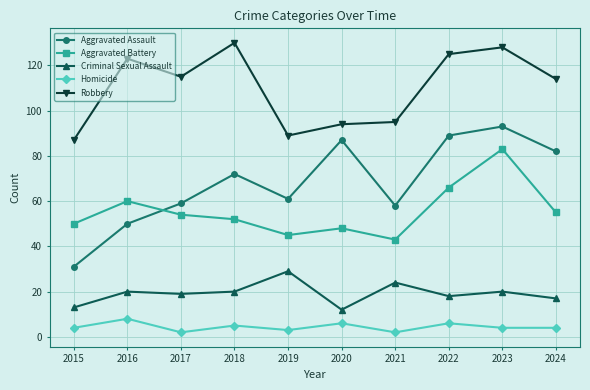

Reading left to right, what are all the values shown in this chart?

Aggravated Assault: 31	50	59	72	61	87	58	89	93	82
Aggravated Battery: 50	60	54	52	45	48	43	66	83	55
Criminal Sexual Assault: 13	20	19	20	29	12	24	18	20	17
Homicide: 4	8	2	5	3	6	2	6	4	4
Robbery: 87	123	115	130	89	94	95	125	128	114